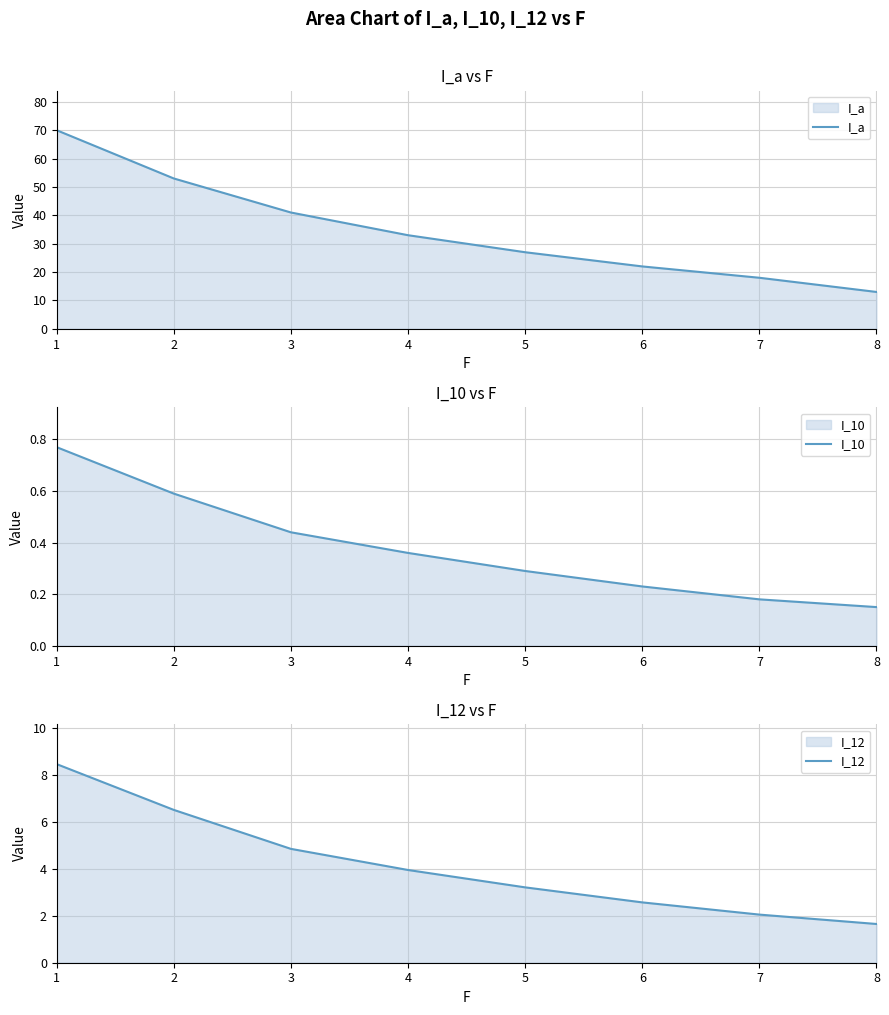

List the series in order of their peak value, highest first.

I_a, I_12, I_10